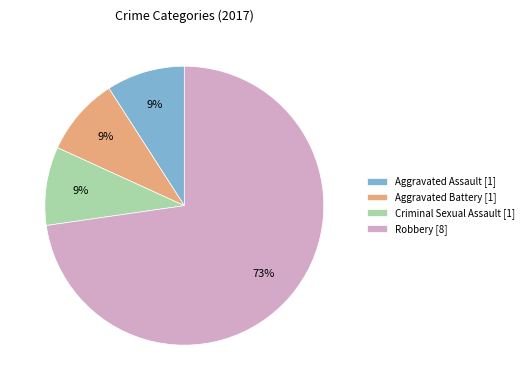

What percentage is the Robbery [8] slice, to the nearest percent?

73%